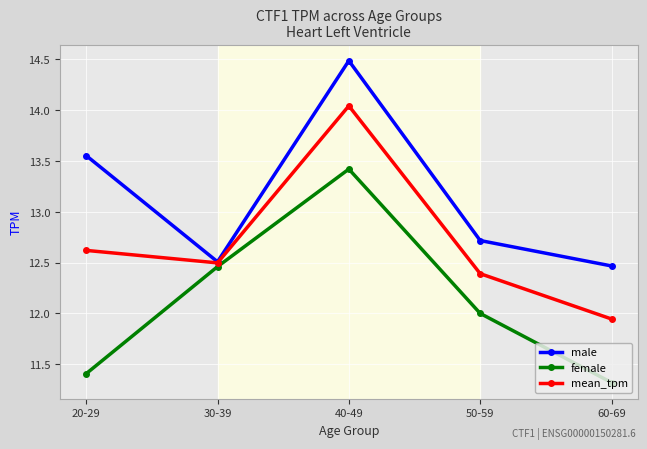

List the series in order of their peak value, highest first.

male, mean_tpm, female